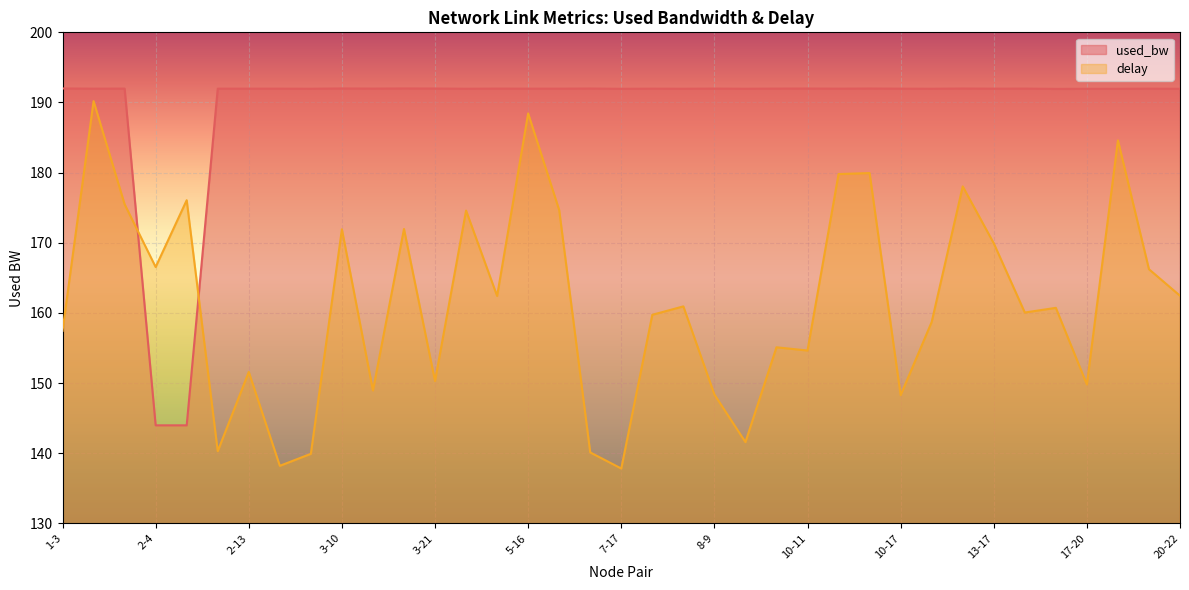

What is the sum of the used_bw values at 10-16 and 5-8?

384.0